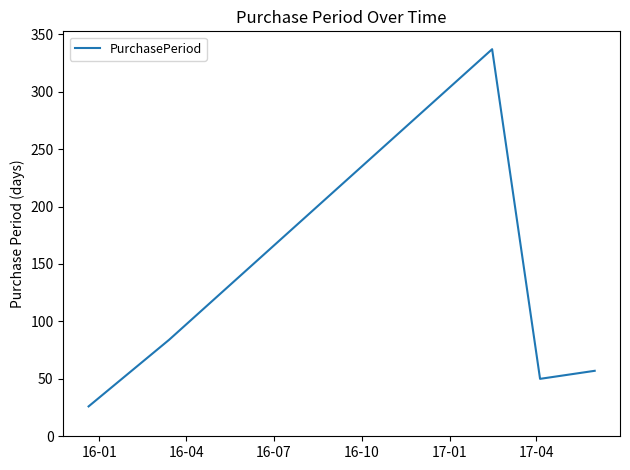

What is the minimum value shown in the chart?

26